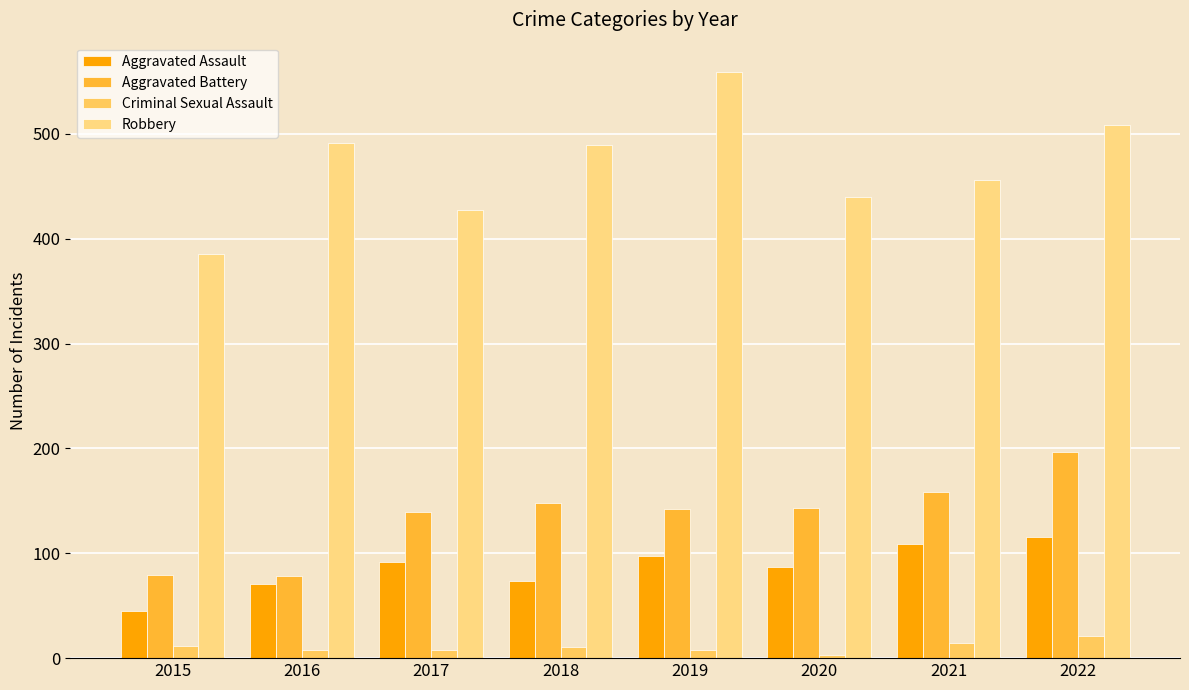

Is the value of Aggravated Battery at 2021 greater than the value of Criminal Sexual Assault at 2015?

Yes